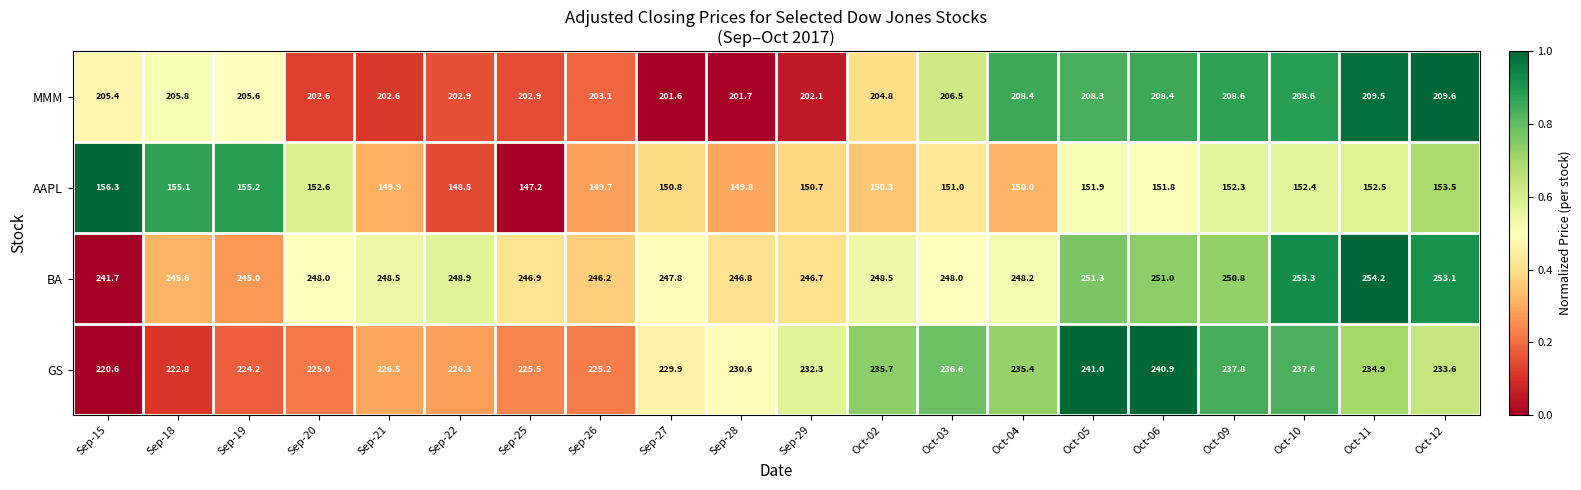

Rank the series at Oct-02 from lowest to highest value.

AAPL, MMM, GS, BA